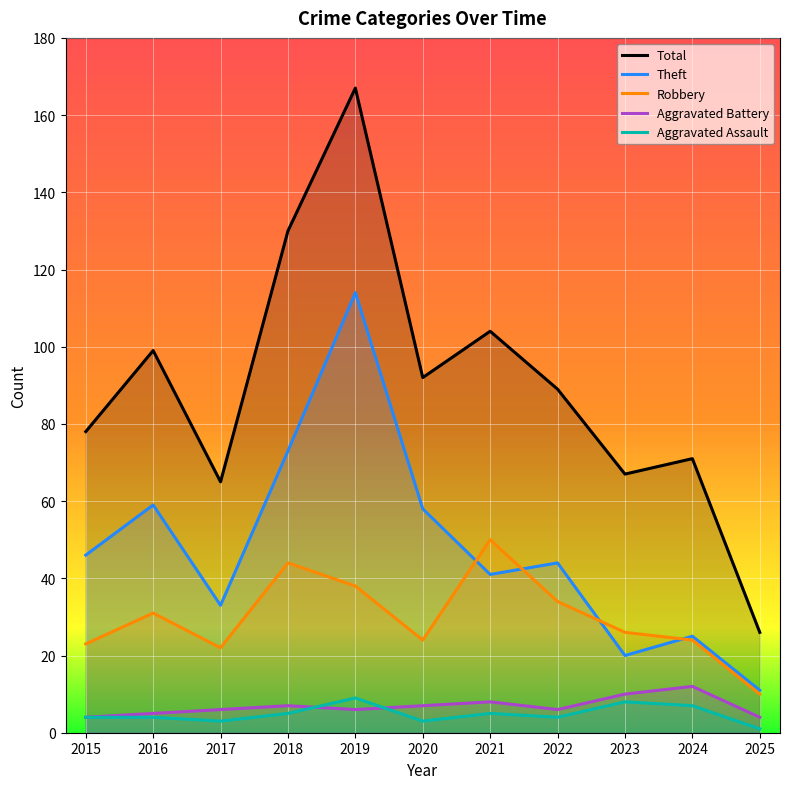

What are all the series names shown in the legend?

Total, Theft, Robbery, Aggravated Battery, Aggravated Assault